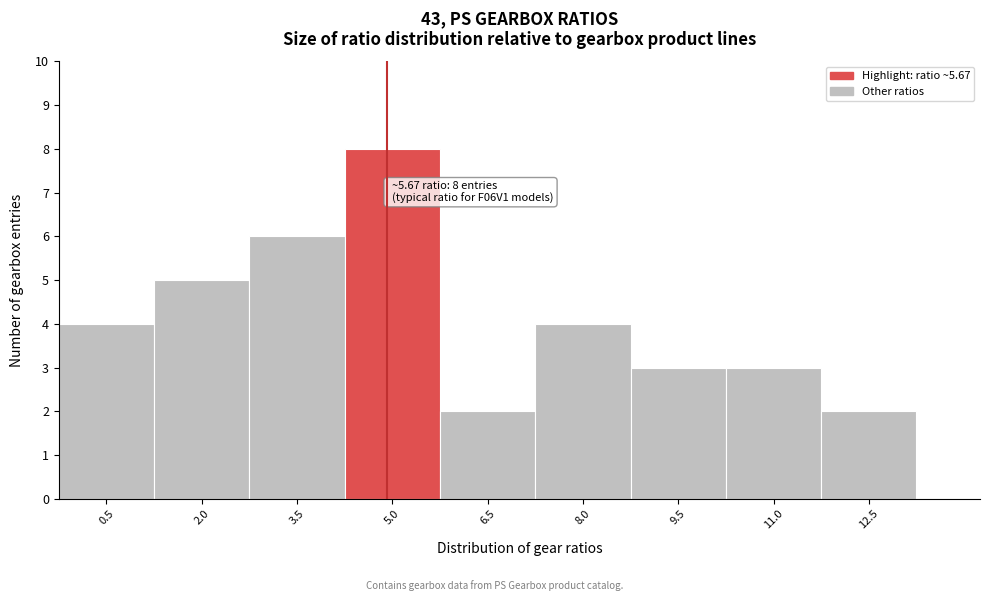

Reading right to left, extract all data points from this chart.

2	3	3	4	2	8	6	5	4